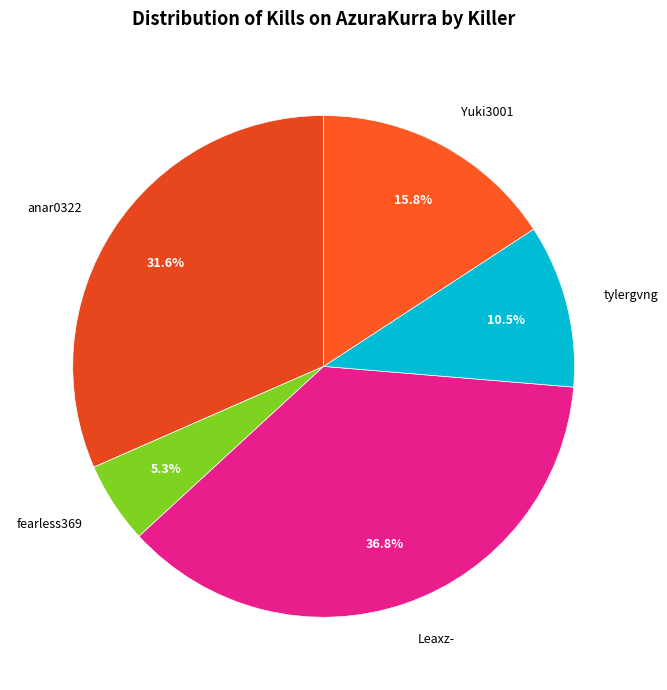

Is it true that Leaxz- is 37% of the pie?

True